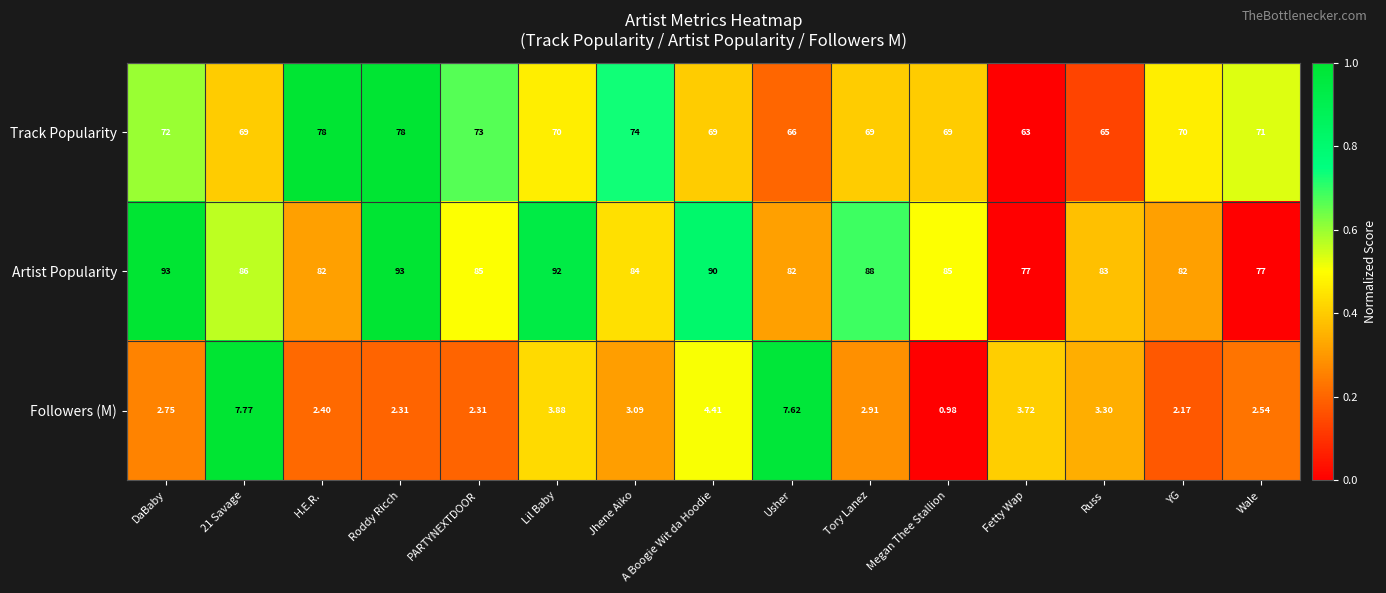

How many distinct data groups are displayed?

3